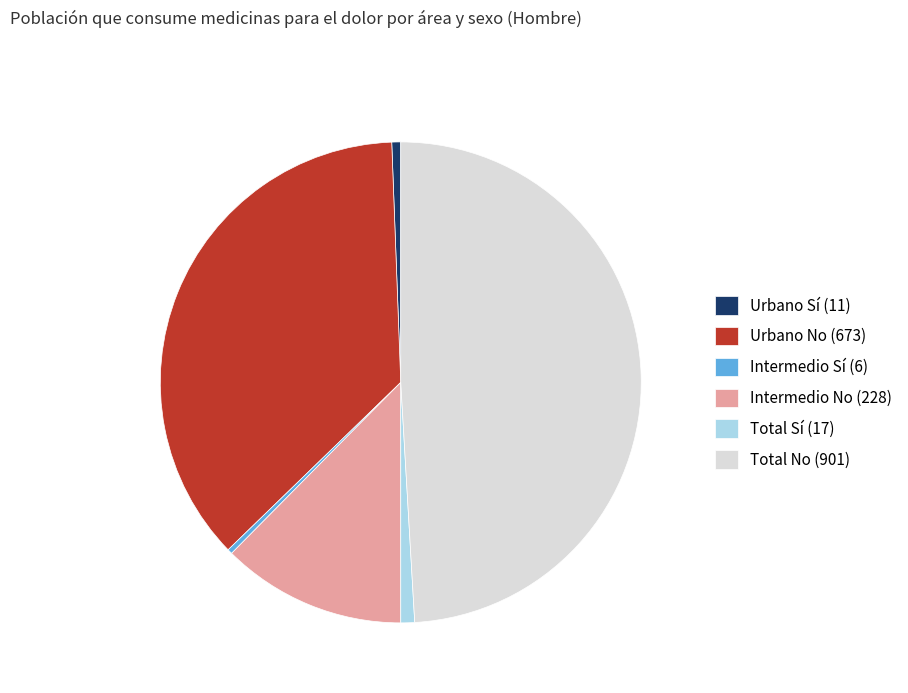

How many slices are in this pie chart?

6